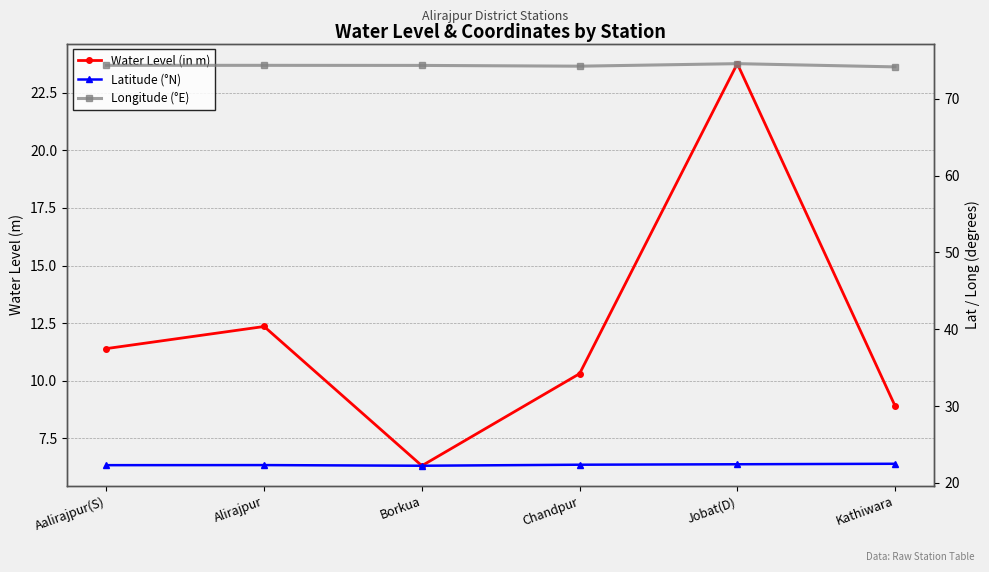

What is the minimum value shown in the chart?

6.3